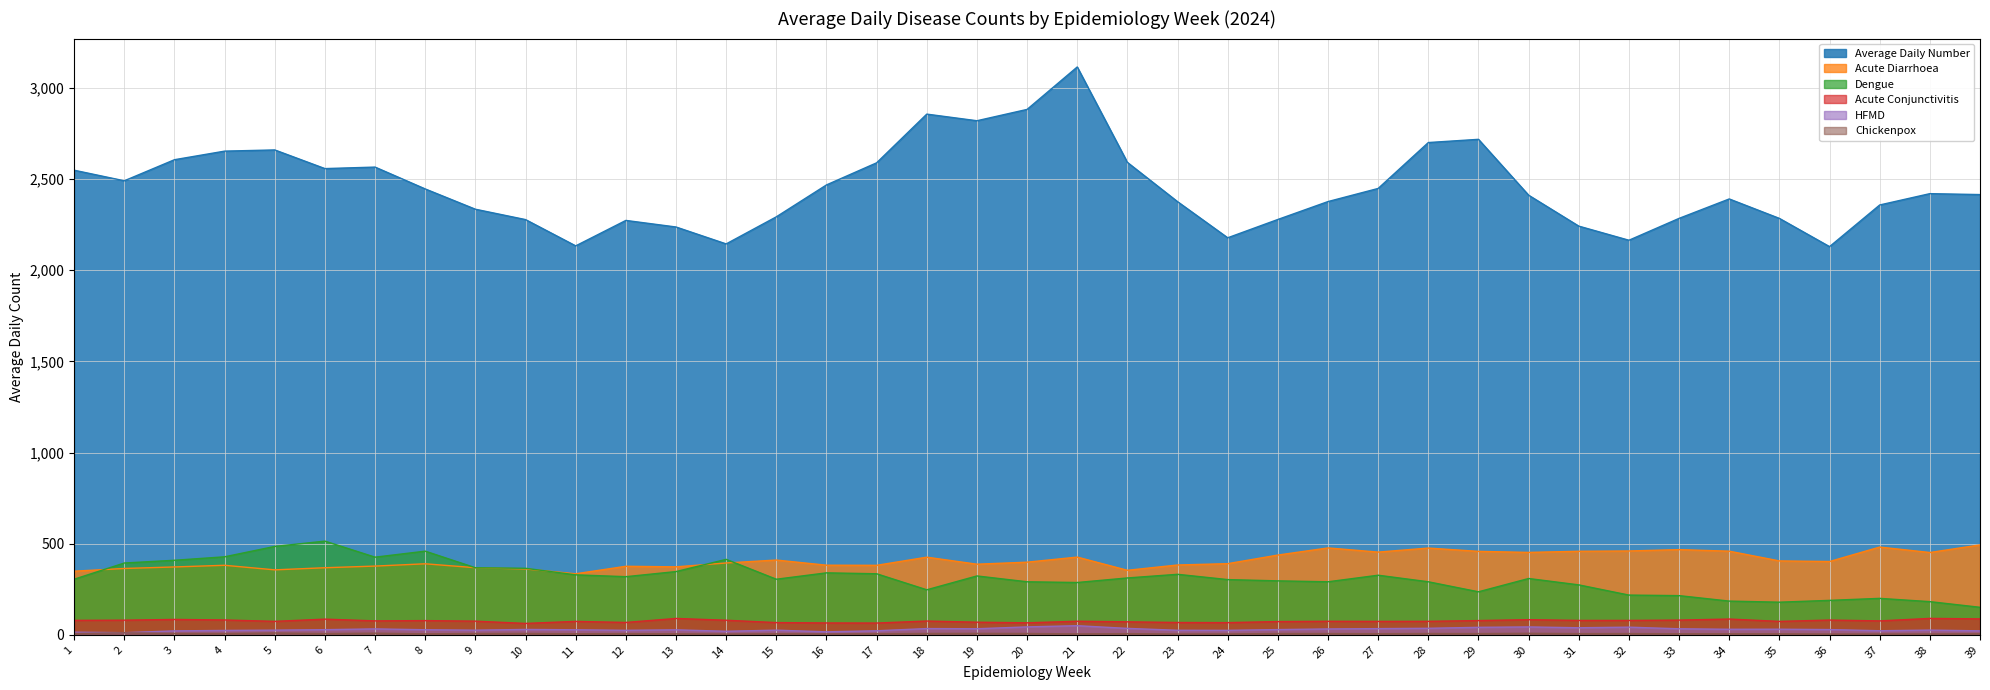

Rank the series by their maximum value, from lowest to highest.

Chickenpox, HFMD, Acute Conjunctivitis, Acute Diarrhoea, Dengue, Average Daily Number